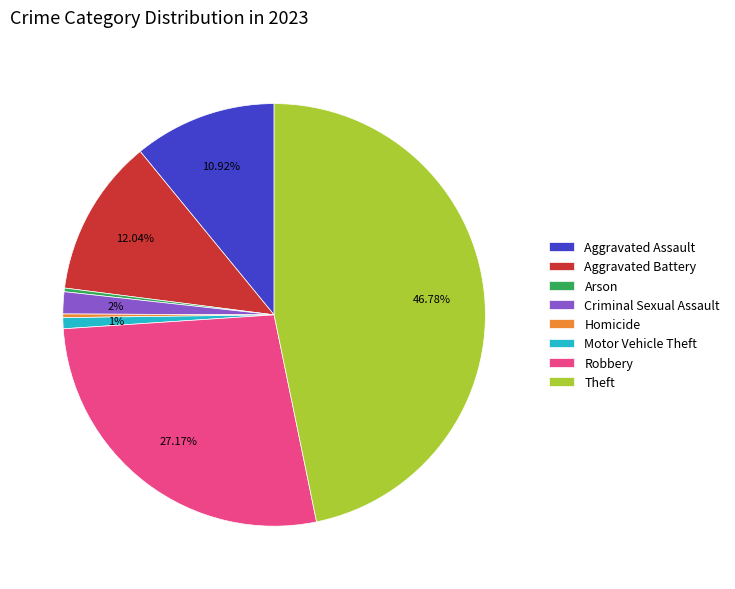

Between Robbery and Homicide, which is larger?

Robbery